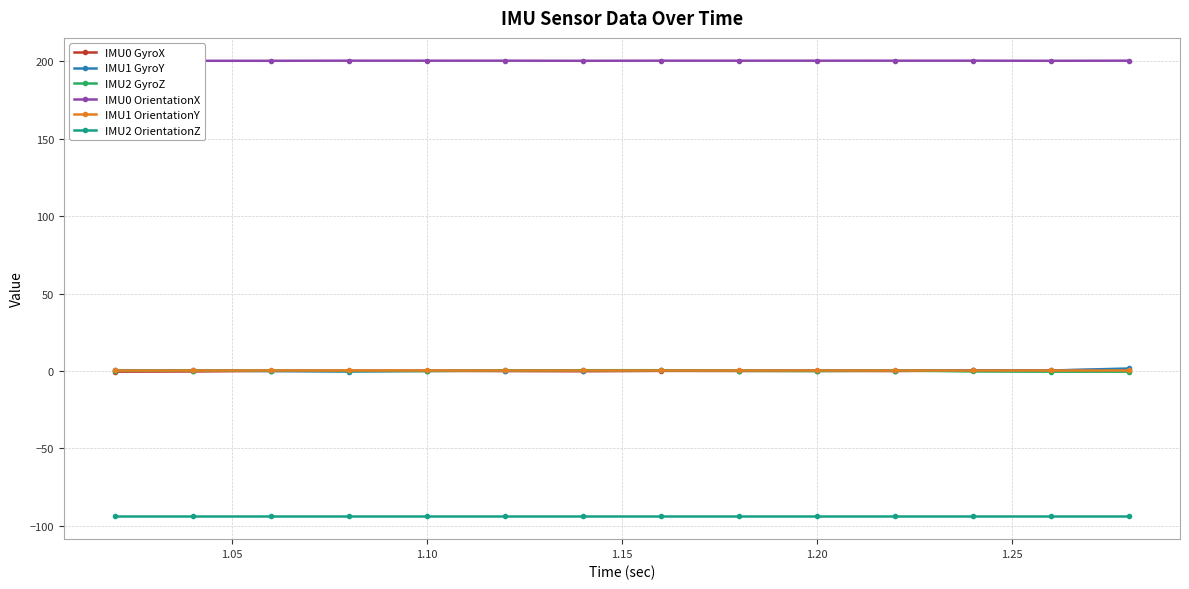

True or false: IMU2 GyroZ and IMU2 OrientationZ cross at least once.

False